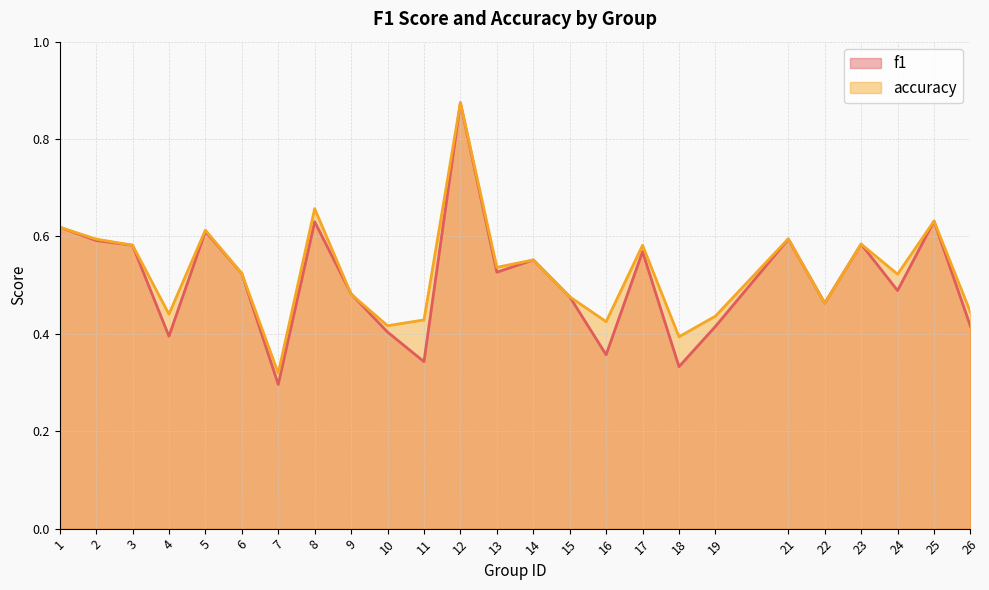

At how many categories does at least one series exceed 0?

25